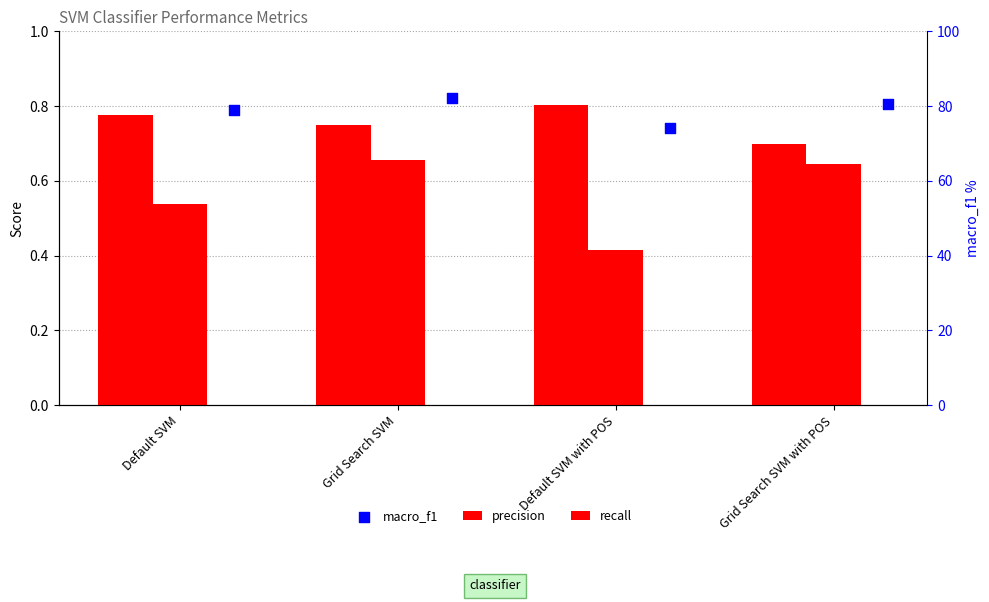

Which series reaches the maximum Y coordinate?

macro_f1